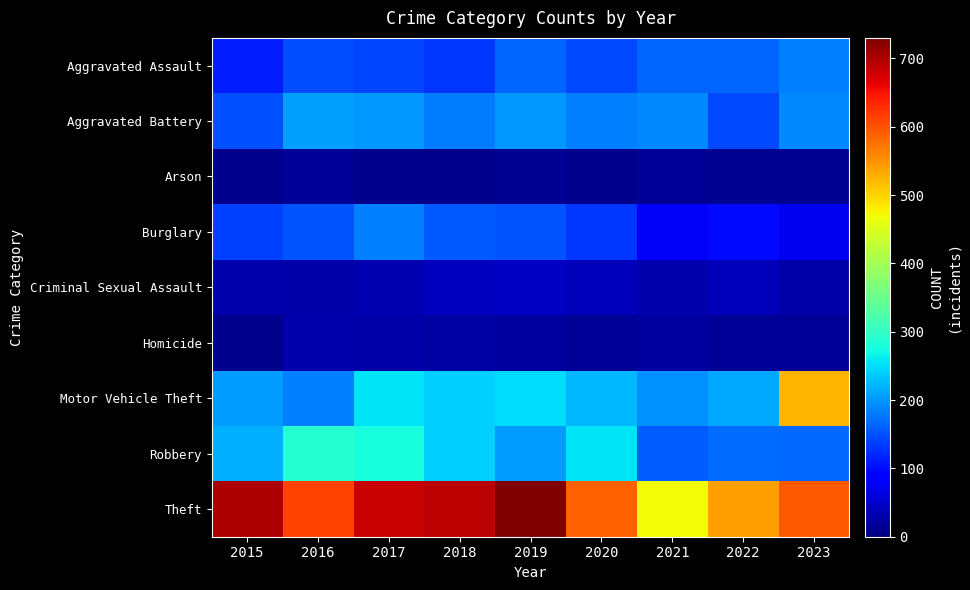

Reading left to right, transcribe all the data shown in this chart.

Aggravated Assault: 2015=114	2016=146	2017=141	2018=130	2019=164	2020=145	2021=165	2022=165	2023=184
Aggravated Battery: 2015=150	2016=207	2017=202	2018=180	2019=200	2020=185	2021=189	2022=144	2023=190
Arson: 2015=11	2016=15	2017=9	2018=9	2019=13	2020=11	2021=16	2022=12	2023=12
Burglary: 2015=137	2016=152	2017=185	2018=156	2019=152	2020=129	2021=78	2022=98	2023=73
Criminal Sexual Assault: 2015=30	2016=28	2017=33	2018=40	2019=45	2020=39	2021=31	2022=38	2023=27
Homicide: 2015=9	2016=30	2017=27	2018=25	2019=20	2020=17	2021=22	2022=17	2023=17
Motor Vehicle Theft: 2015=203	2016=183	2017=256	2018=240	2019=250	2020=225	2021=195	2022=213	2023=523
Robbery: 2015=219	2016=289	2017=277	2018=240	2019=203	2020=254	2021=158	2022=170	2023=167
Theft: 2015=701	2016=613	2017=683	2018=692	2019=730	2020=590	2021=469	2022=539	2023=595